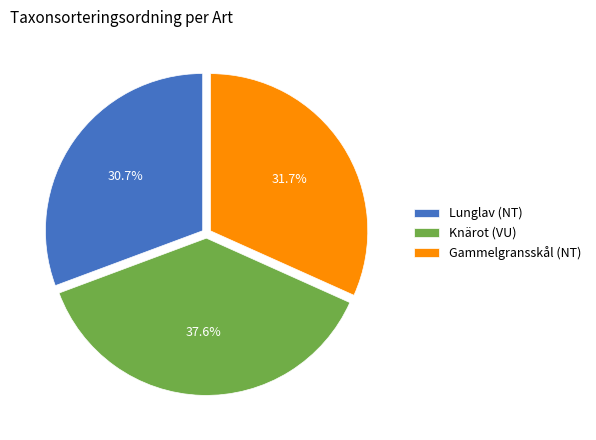

To the nearest percent, what portion does Lunglav (NT) represent?

31%